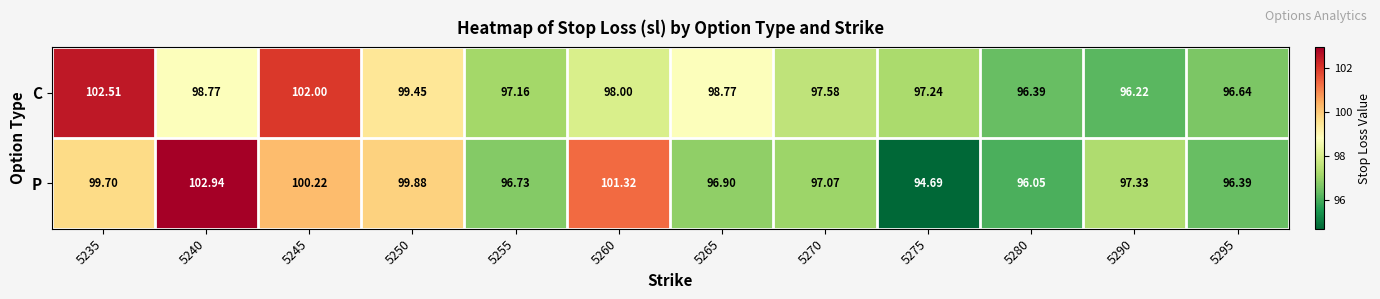

Between 5290 and 5295, which series saw the biggest shift?

P